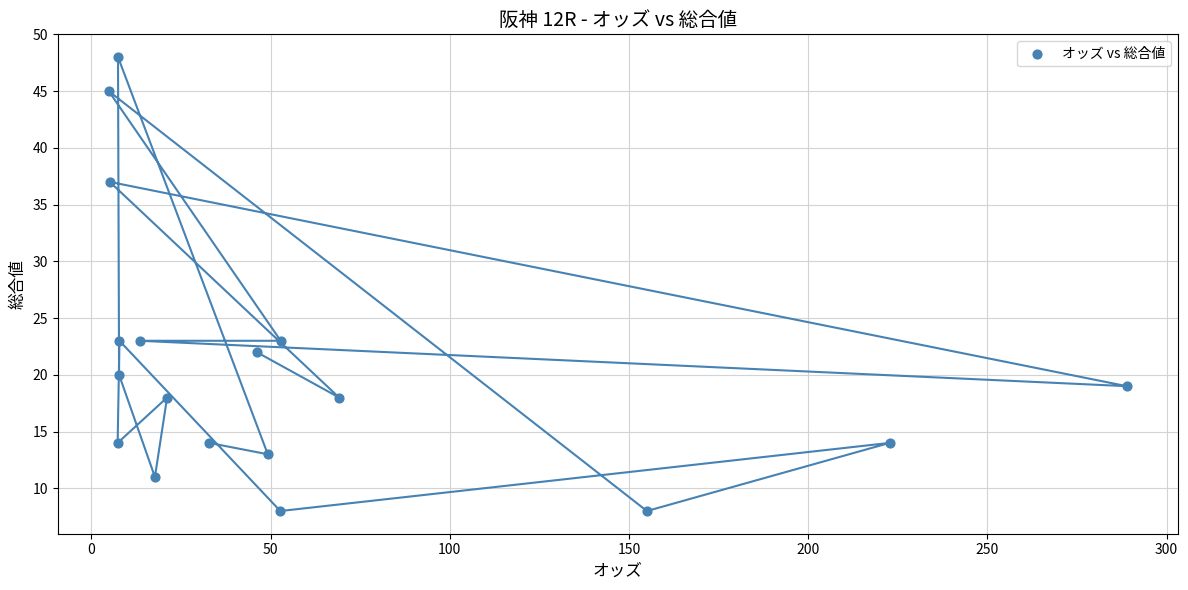

What is the range of Y values (max minus min)?

40